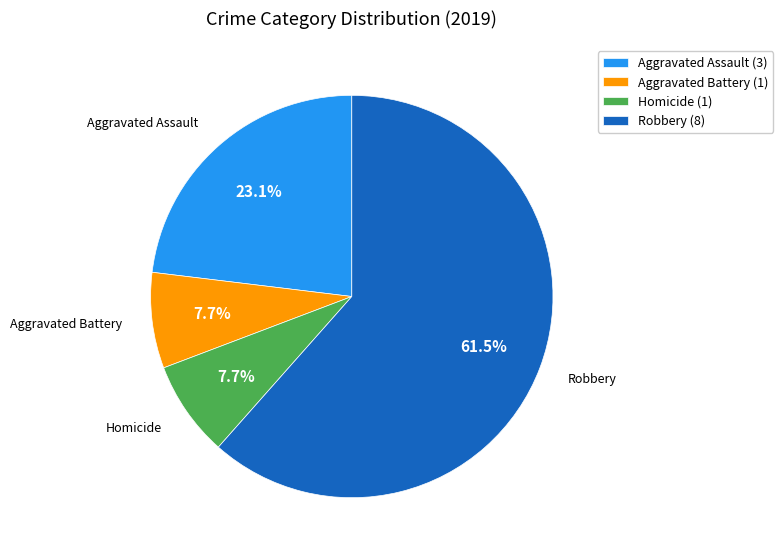

Which has a higher value, Aggravated Battery or Robbery?

Robbery